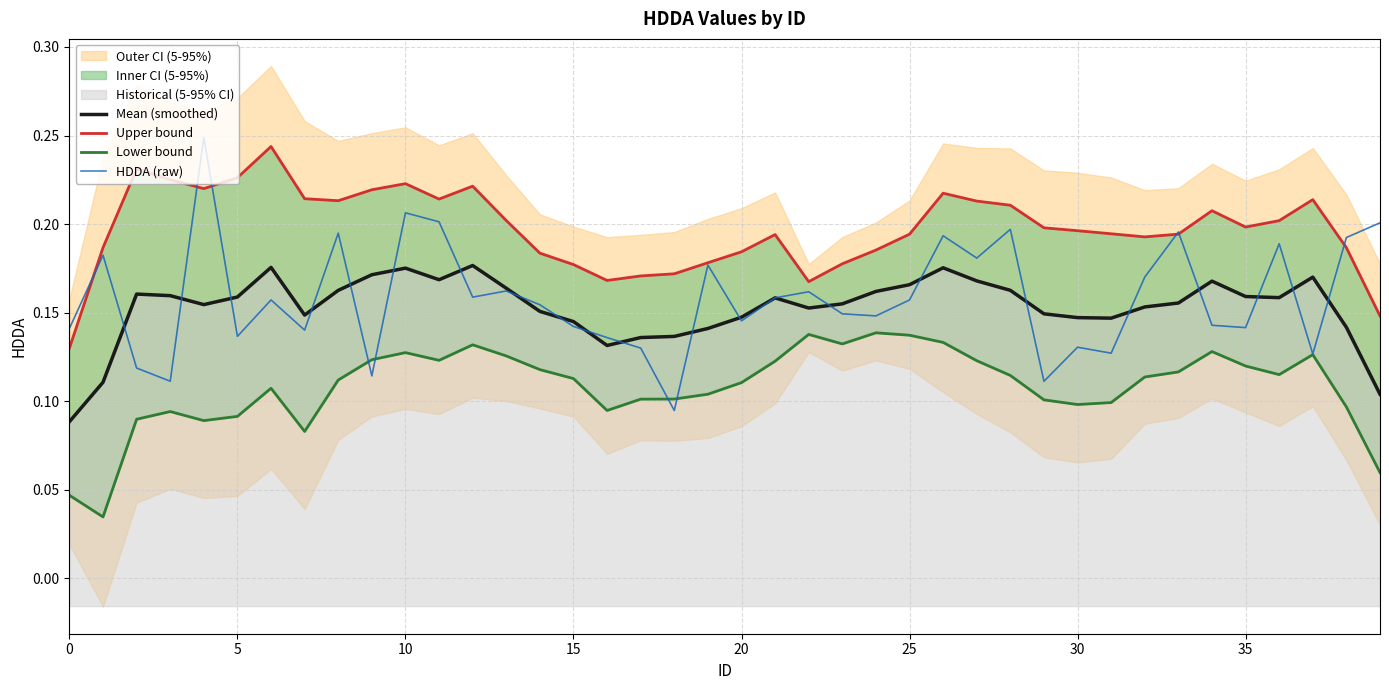

Is the value of HDDA (raw) at 12 greater than the value of Upper bound at 13?

No